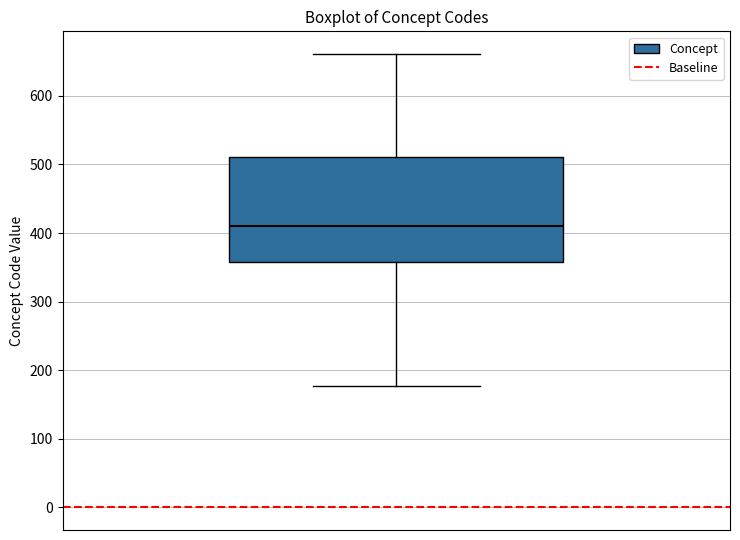

Transcribe this box plot: give where the median line is, the range the box spans, and where the two whiskers end, as read against the y-axis. The values are not printed on the chart, so give them approximately, as read against the axis.

median 410, box 360 to 510, whiskers 180 to 660